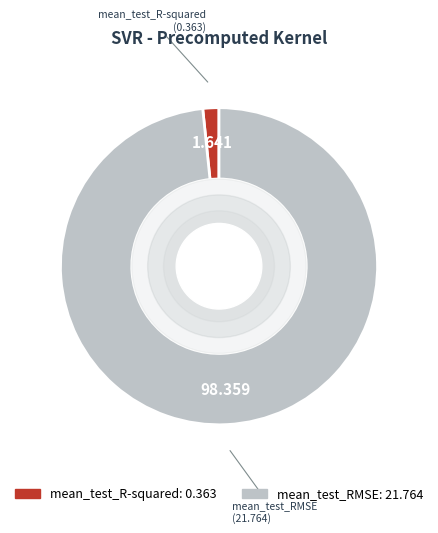

How many slices are in this pie chart?

2